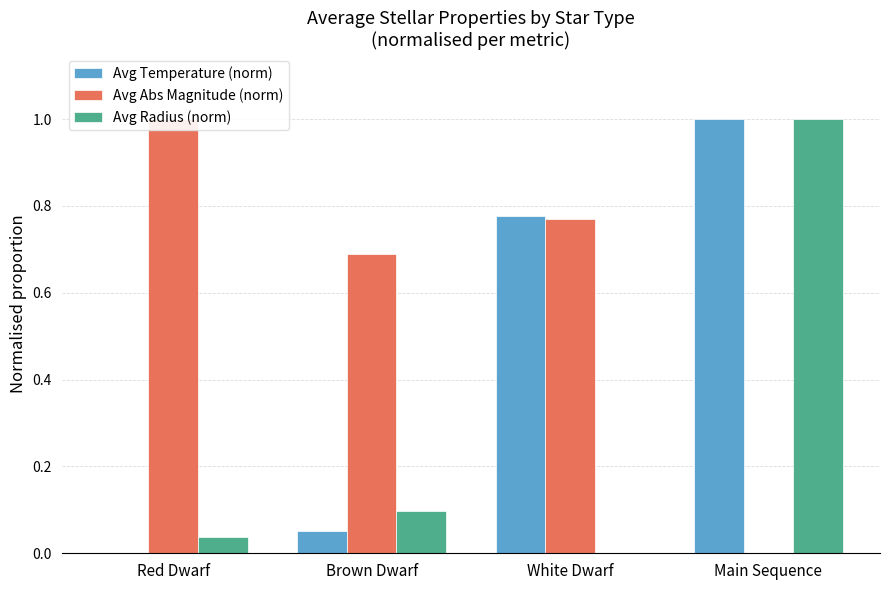

What value does the Avg Temperature (norm) series have at Main Sequence?

1.0